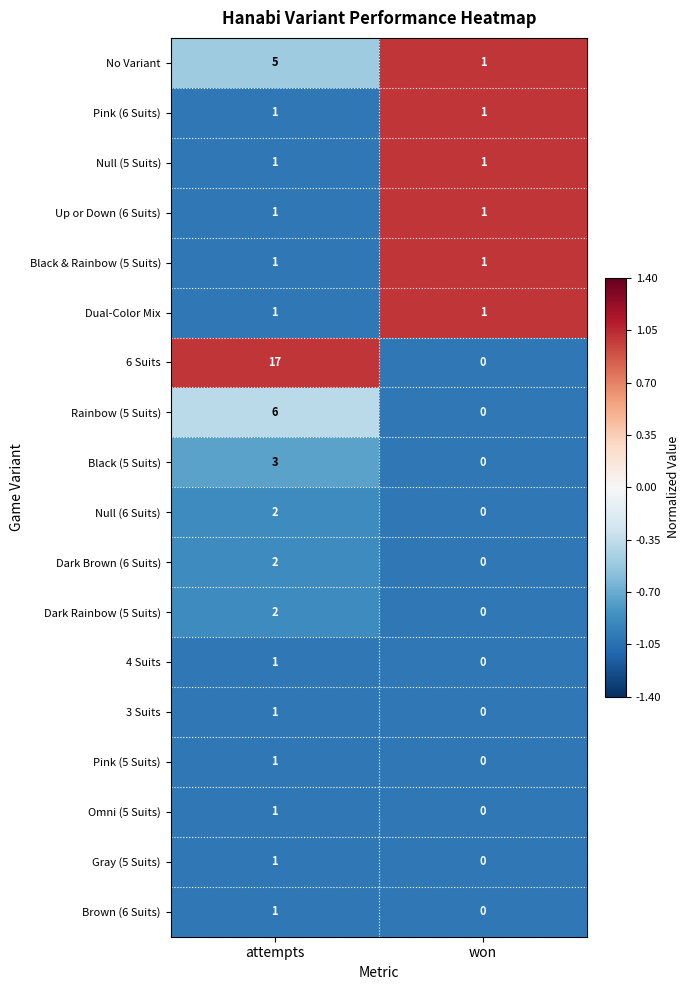

How many values in 3 Suits are above zero?

1